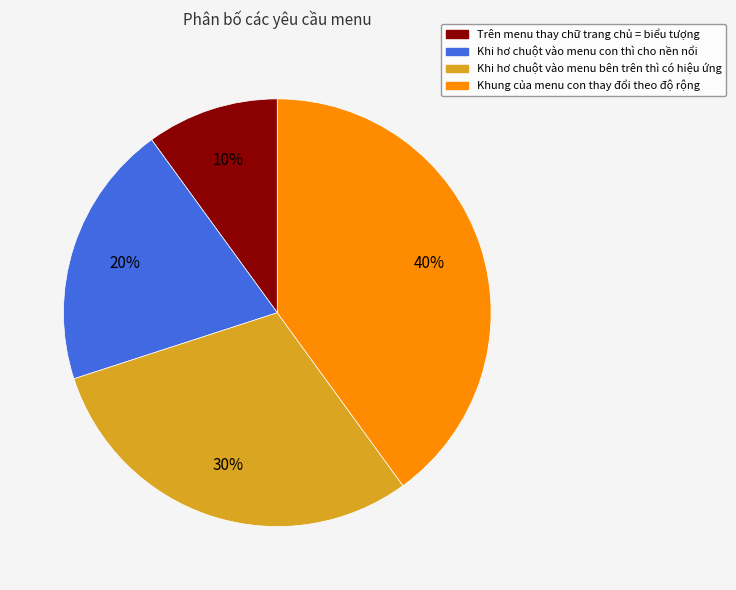

To the nearest percent, what is the difference between the Trên menu thay chữ trang chủ = biểu tượng and Khung của menu con thay đổi theo độ rộng slice percentages?

30%